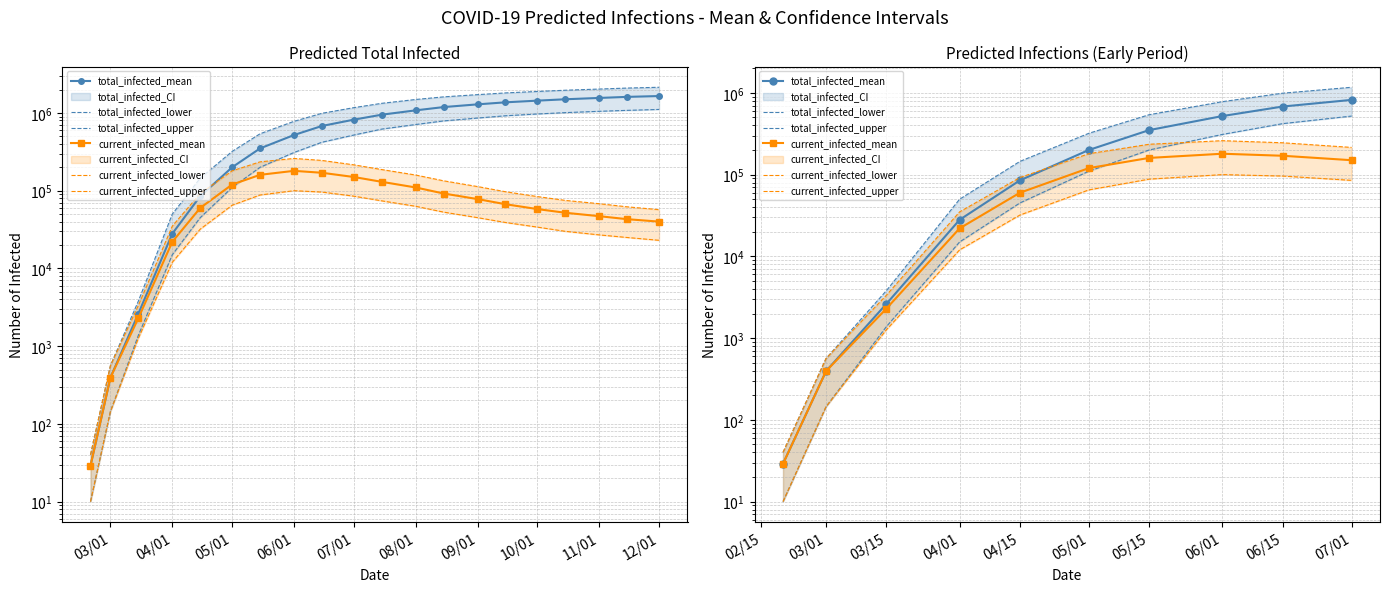

What is the label of the 5th point from the left?

04/15